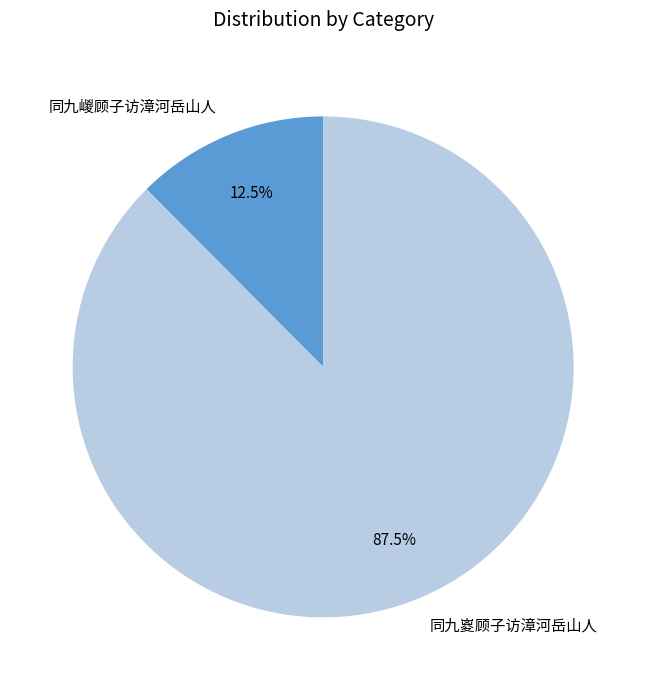

Is 同九嵕顾子访漳河岳山人 the majority of the pie?

No